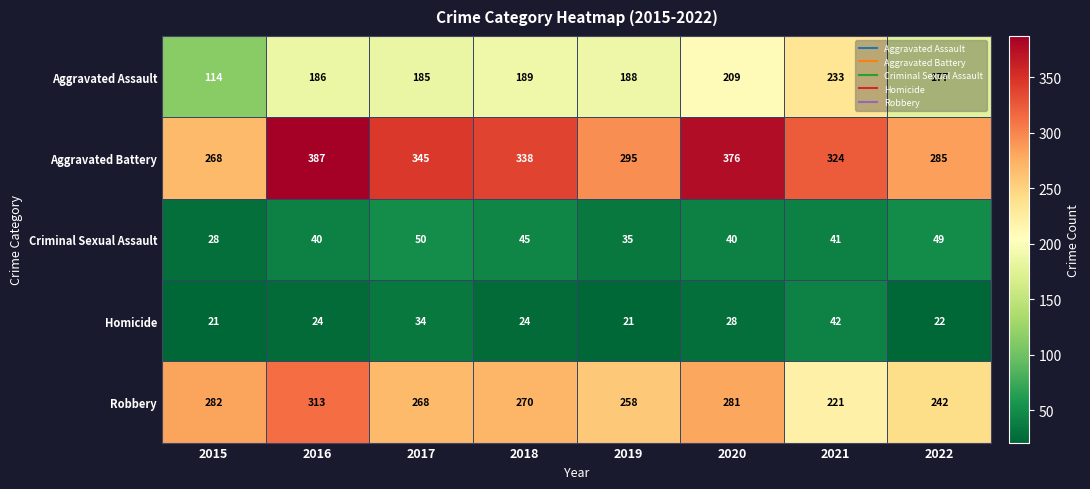

The value of Homicide at 2021 is 27. True or false?

False